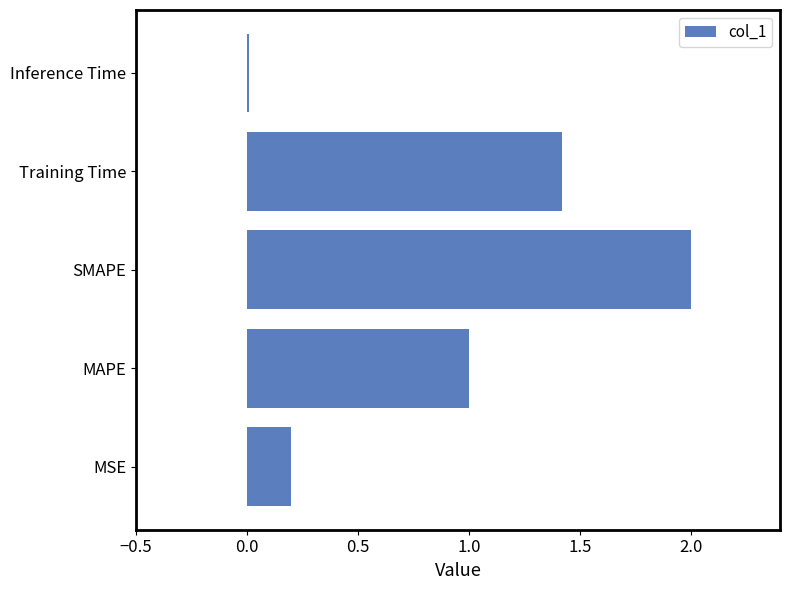

True or false: the data shows 0.7 at SMAPE.

False